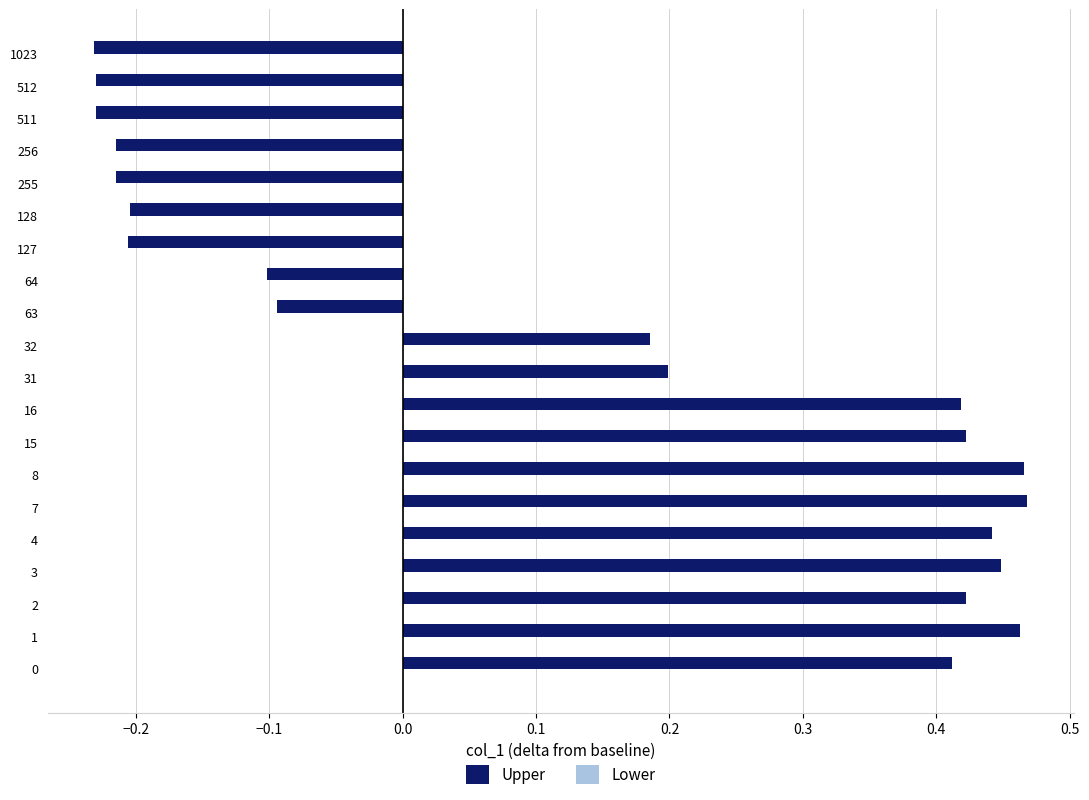

Which series has the largest total across all categories?

Upper